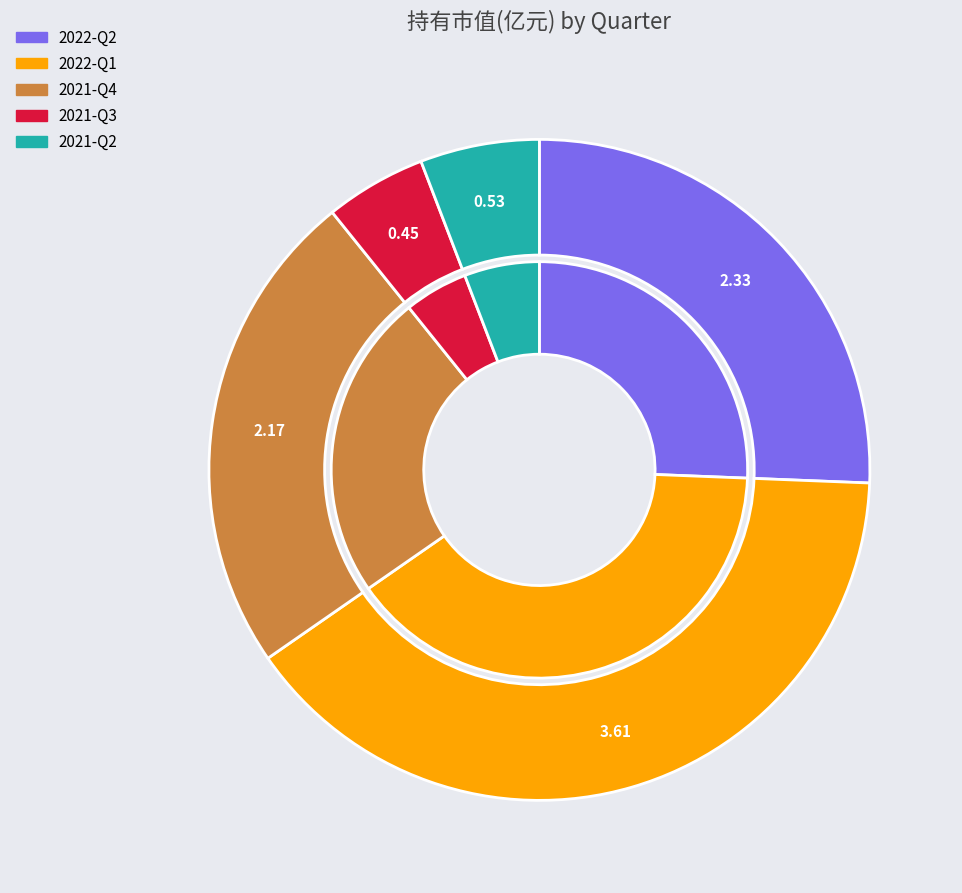

To the nearest percent, what is the difference between the largest and smallest slice percentages?

35%